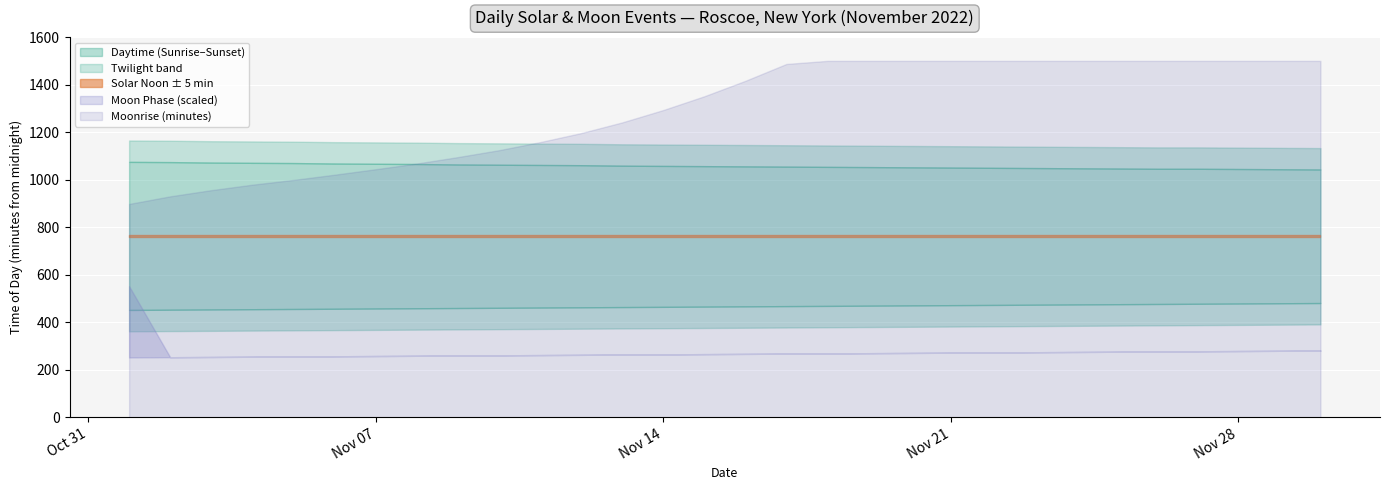

What is the difference between the maximum and second lowest values?

2